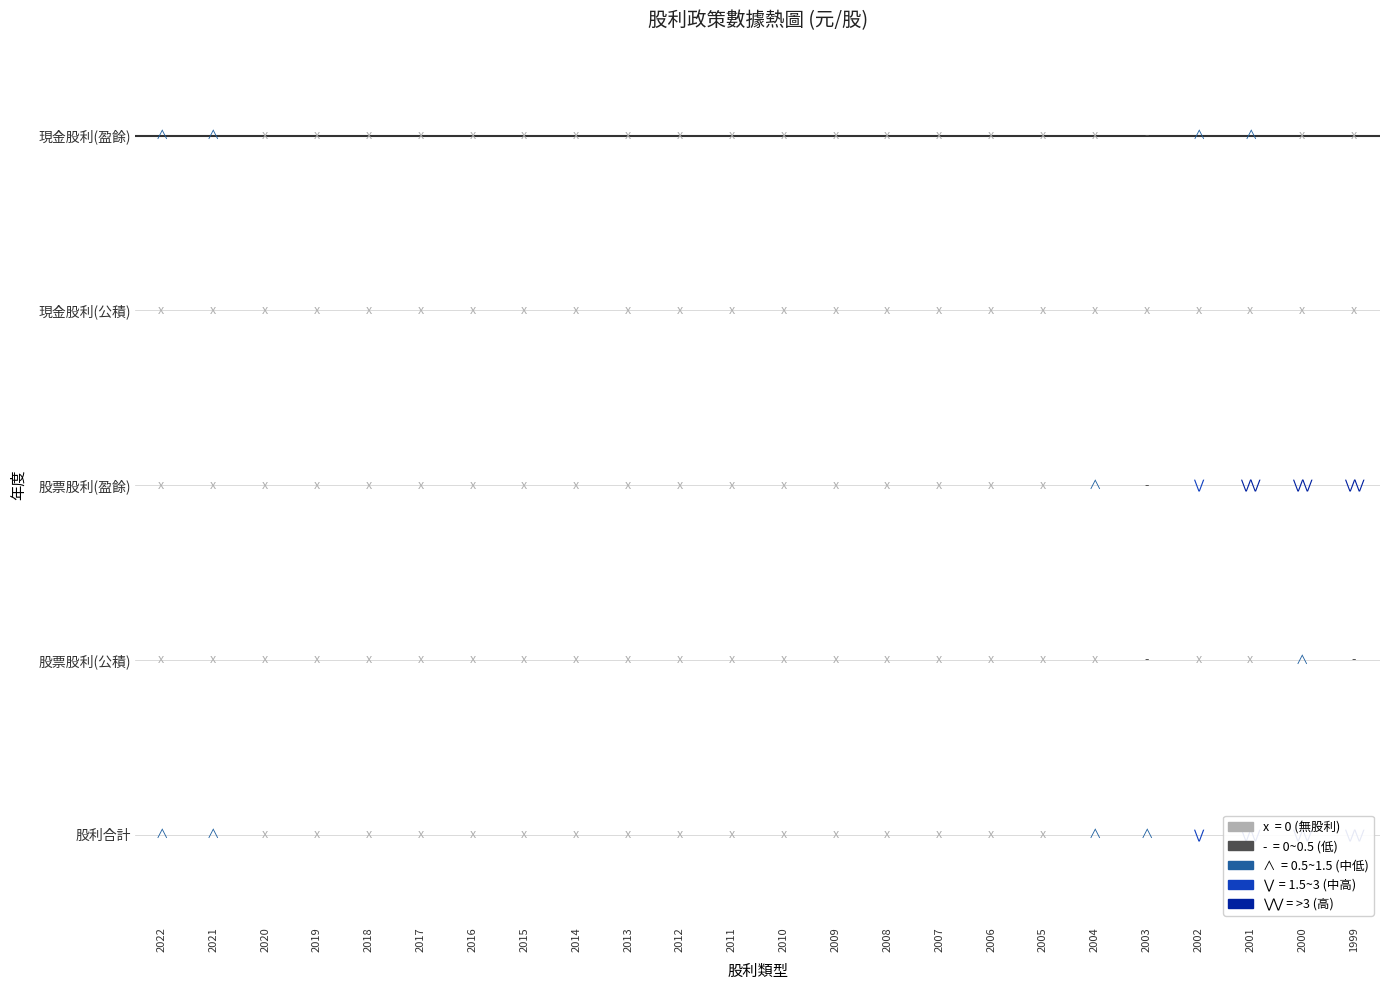

Which series has the widest spread of values?

股利合計